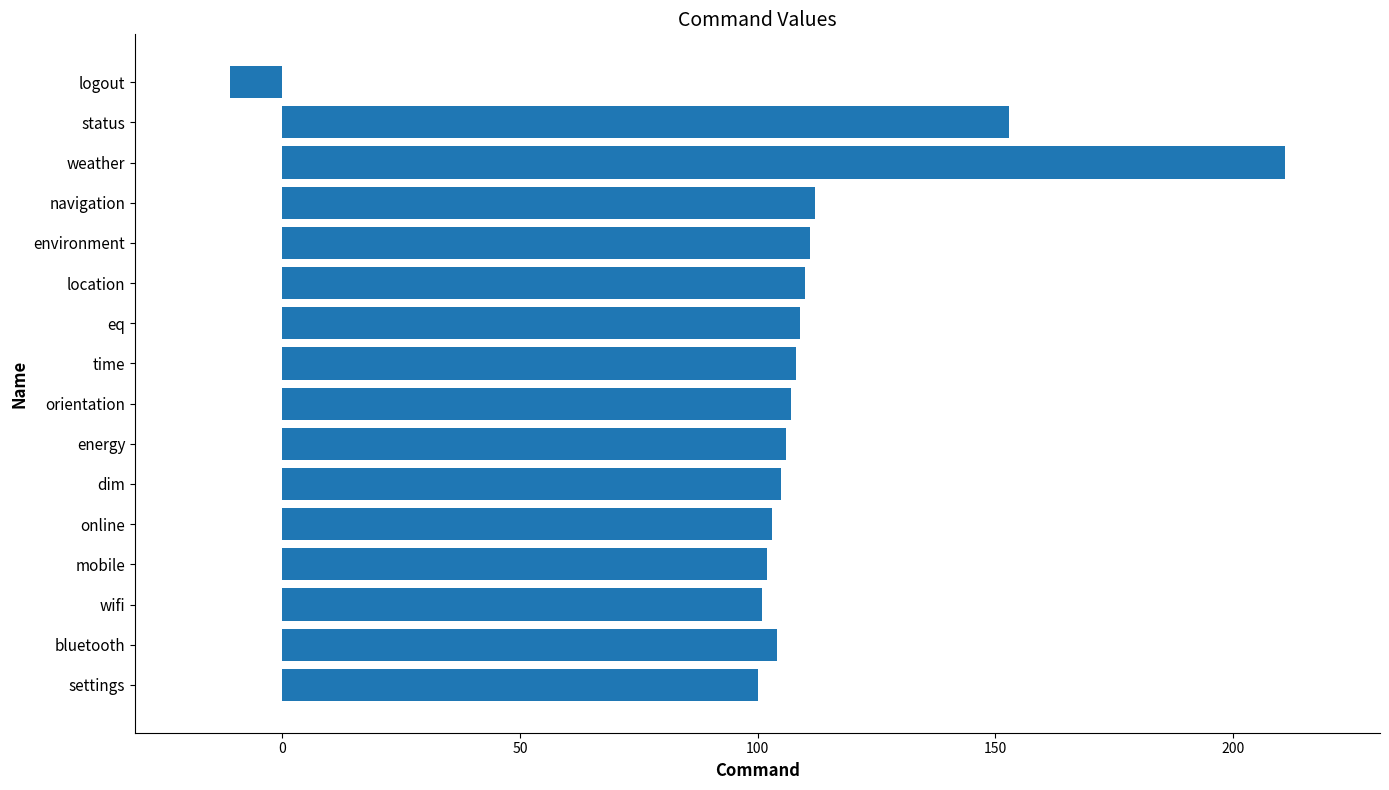

Which label corresponds to the smallest value in the chart?

logout